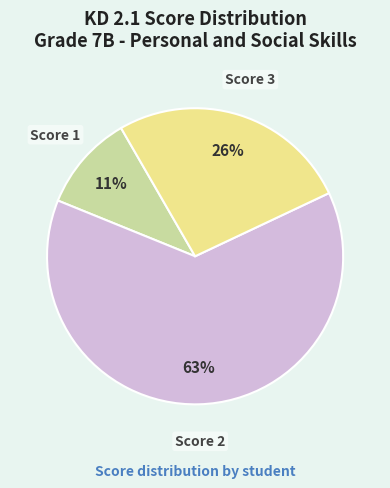

Combined, do Score 2 and Score 1 account for over 50%?

Yes